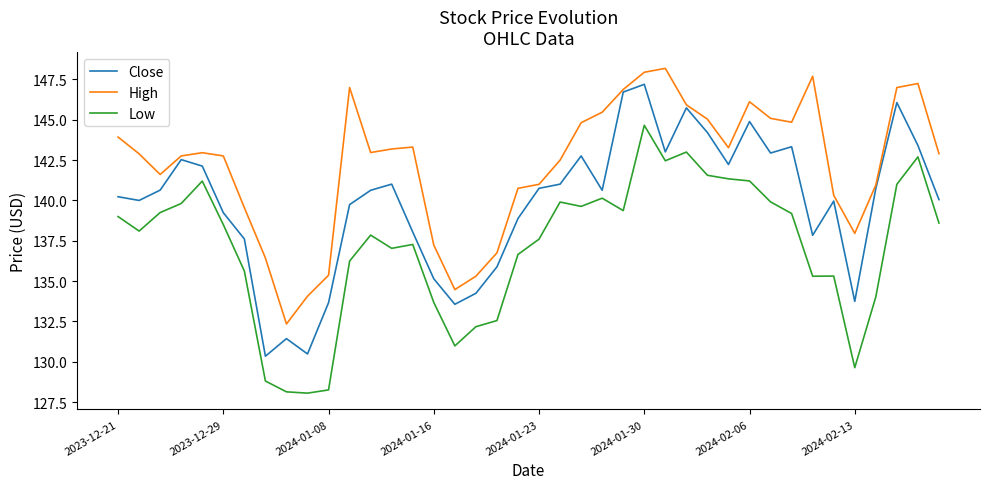

What is the minimum value for High?

132.3